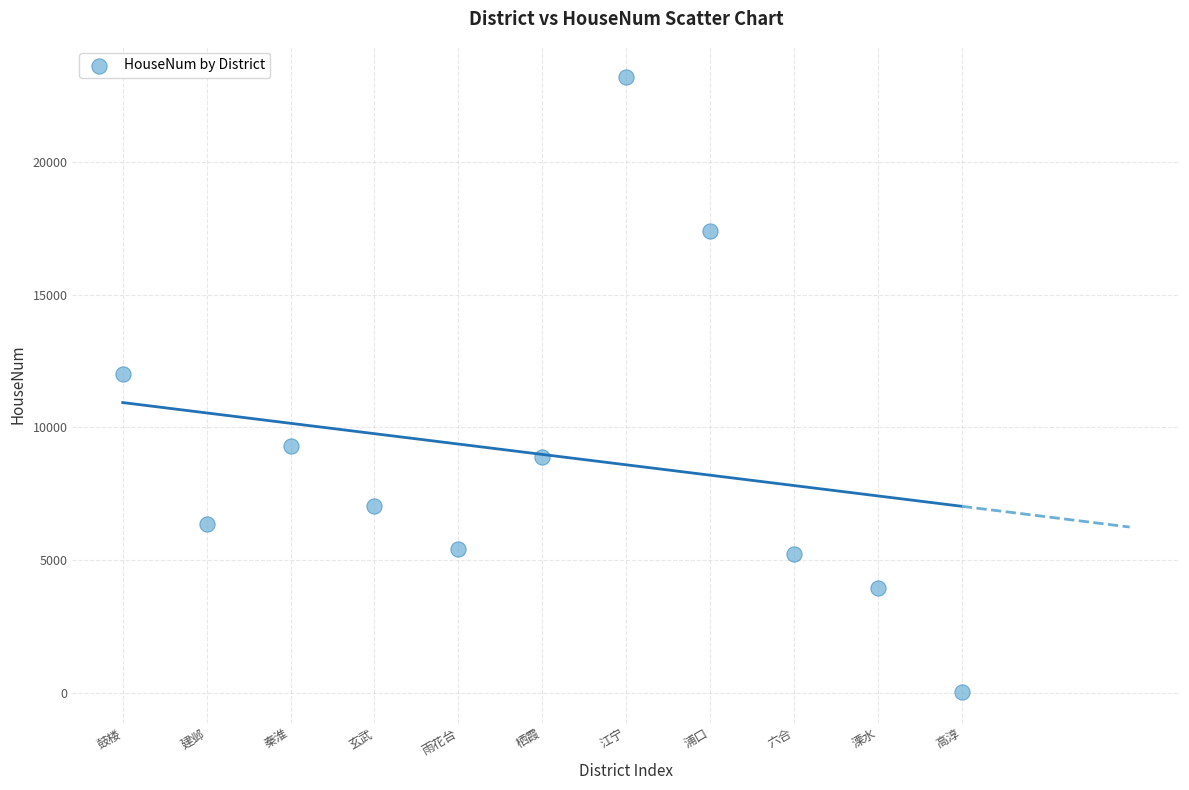

What Y value in the scatter plot is closest to 11628?

12006